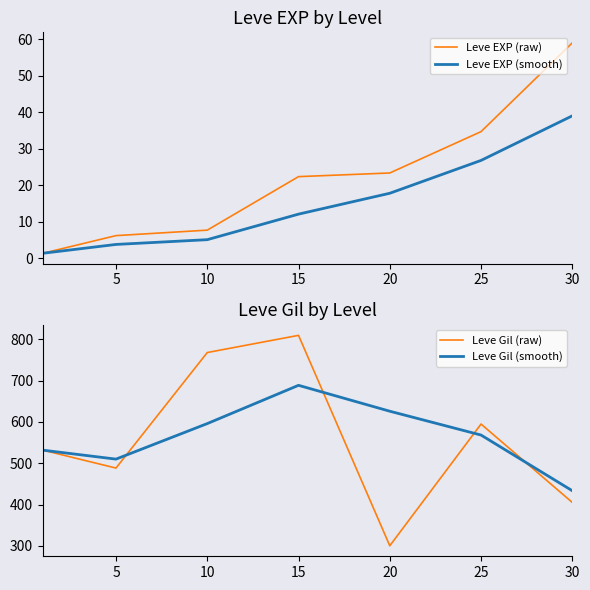

What is the smallest value displayed?

1.3